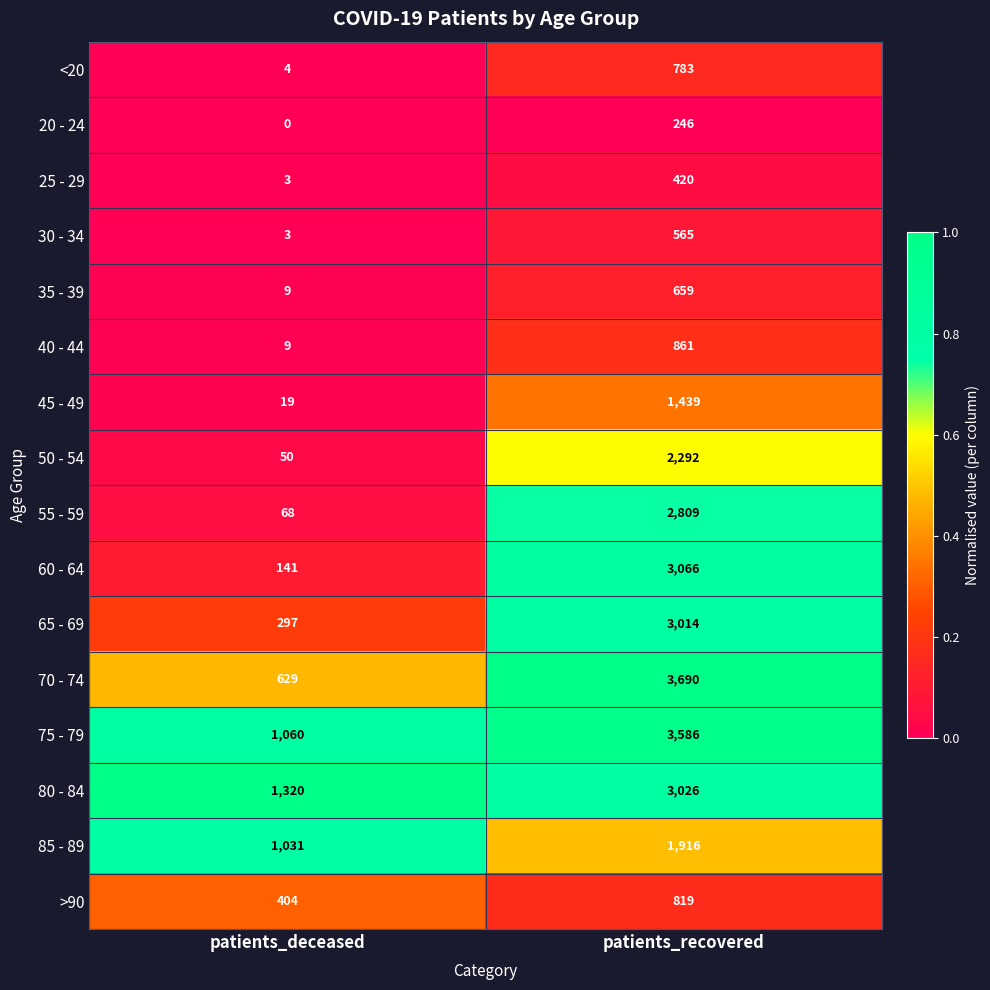

What is the lowest value of the 60 - 64 series?

141